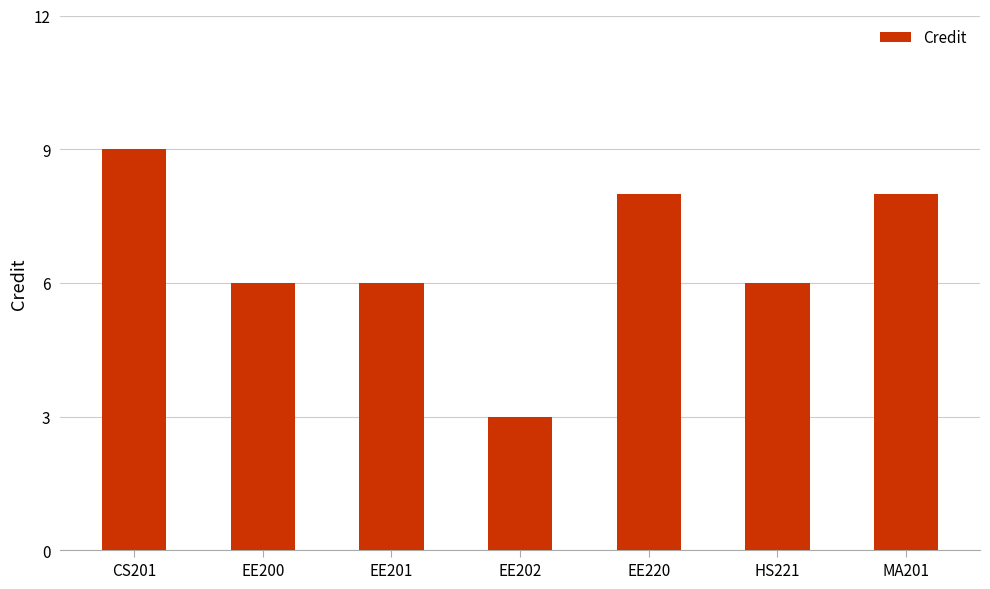

The value at CS201 is 13. True or false?

False